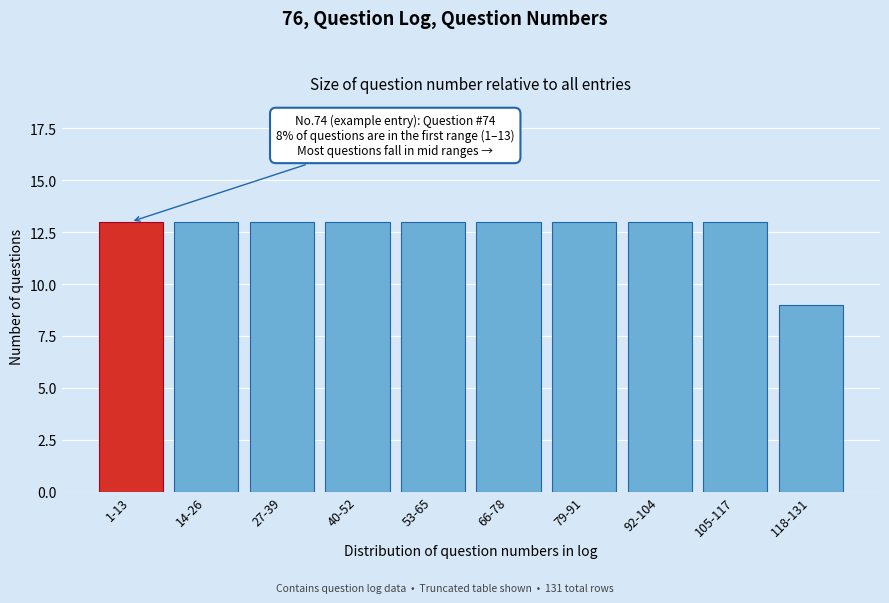

Reading left to right, what are all the values shown in this chart?

13	13	13	13	13	13	13	13	13	9